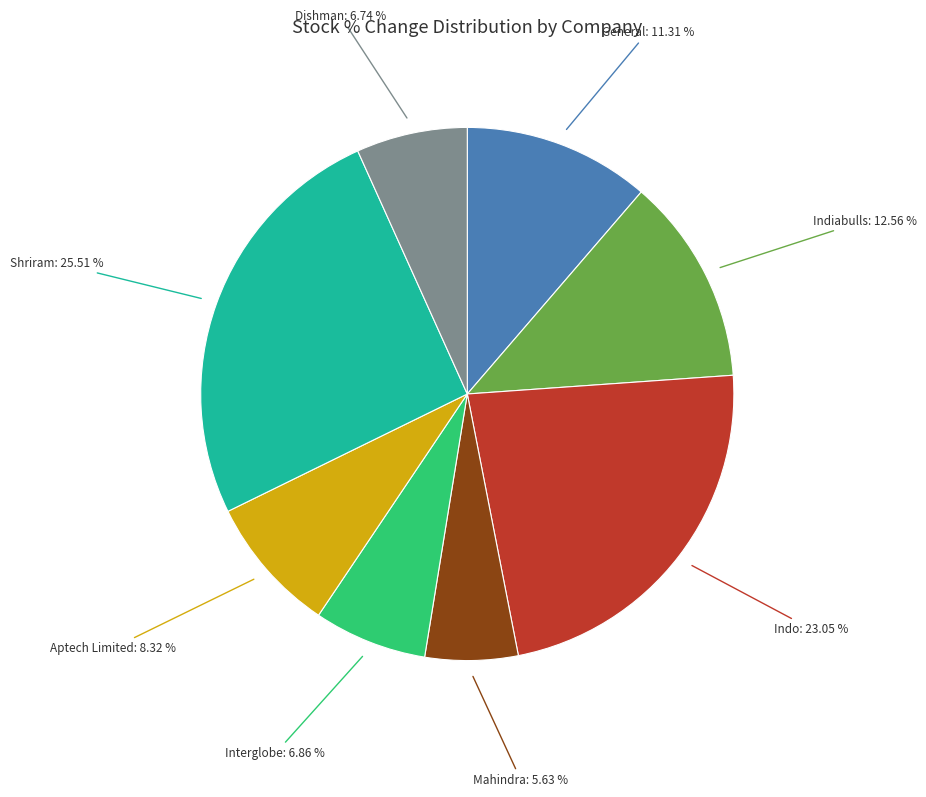

Is there a majority slice in this chart?

No